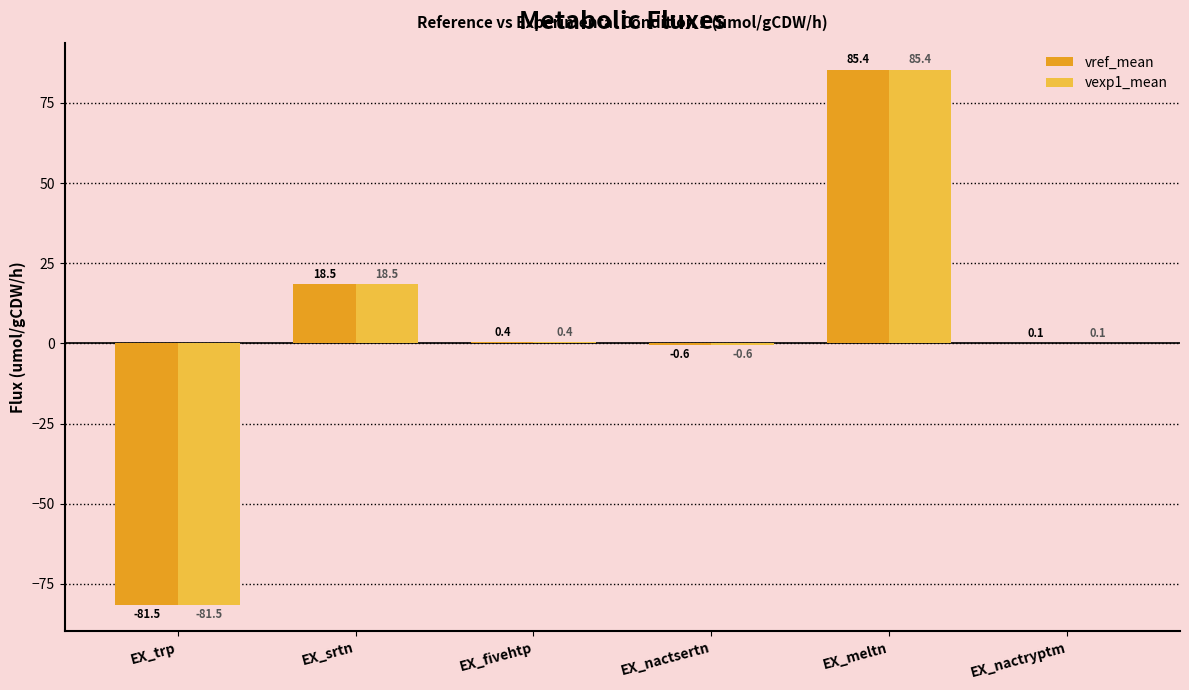

Reading left to right, what are all the values shown in this chart?

vref_mean: -81.5	18.5	0.4	-0.6	85.4	0.1
vexp1_mean: -81.5	18.5	0.4	-0.6	85.4	0.1